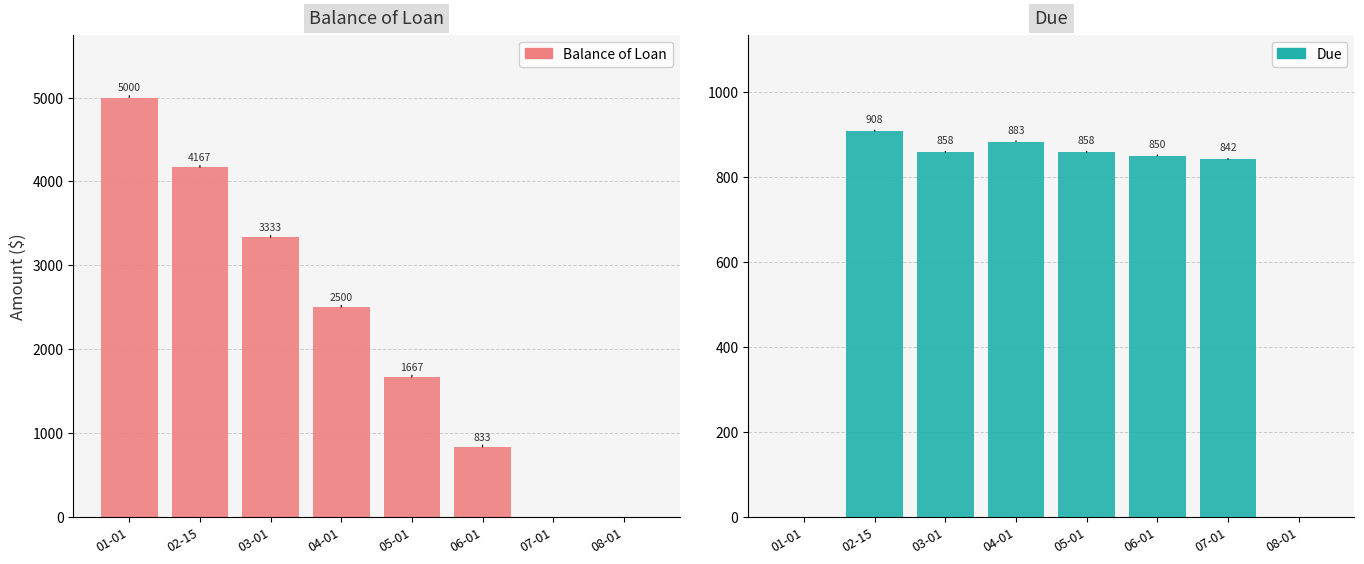

List the series in order of their peak value, lowest first.

Due, Balance of Loan